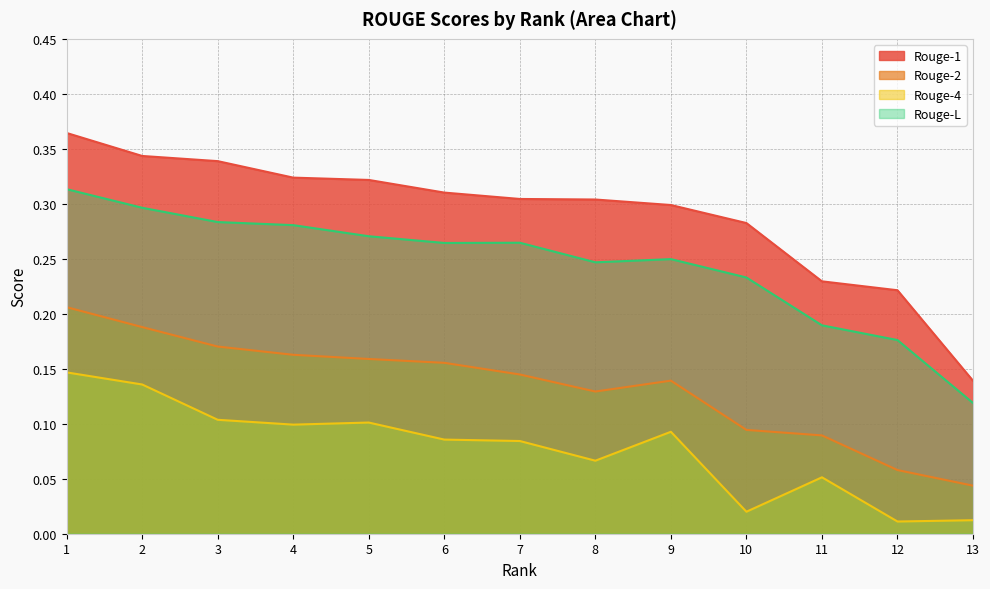

True or false: Rouge-L and Rouge-1 intersect in this chart.

False